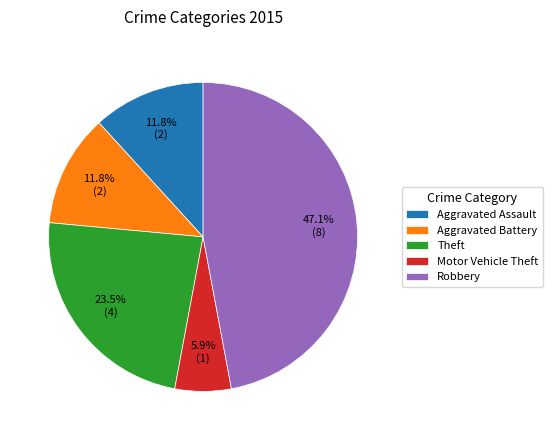

Is there a majority slice in this chart?

No